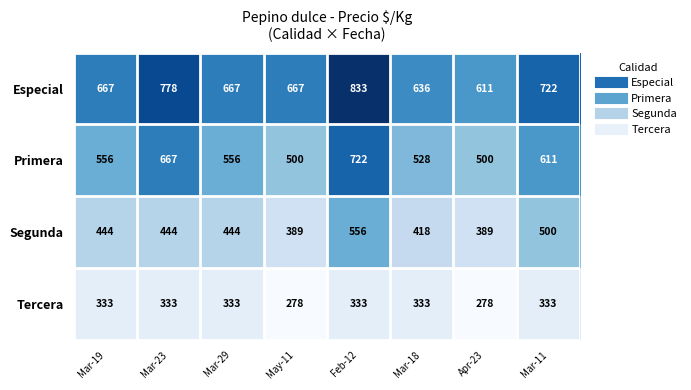

What is the total value across all series at Mar-19?

2000